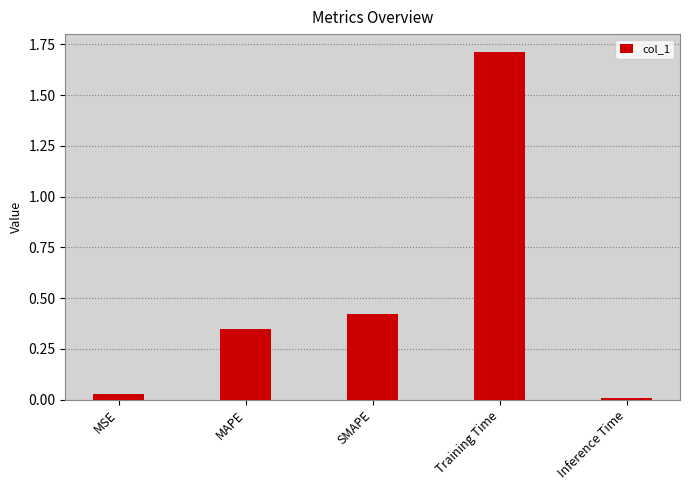

Is it true that the value at MAPE is 0.5?

False